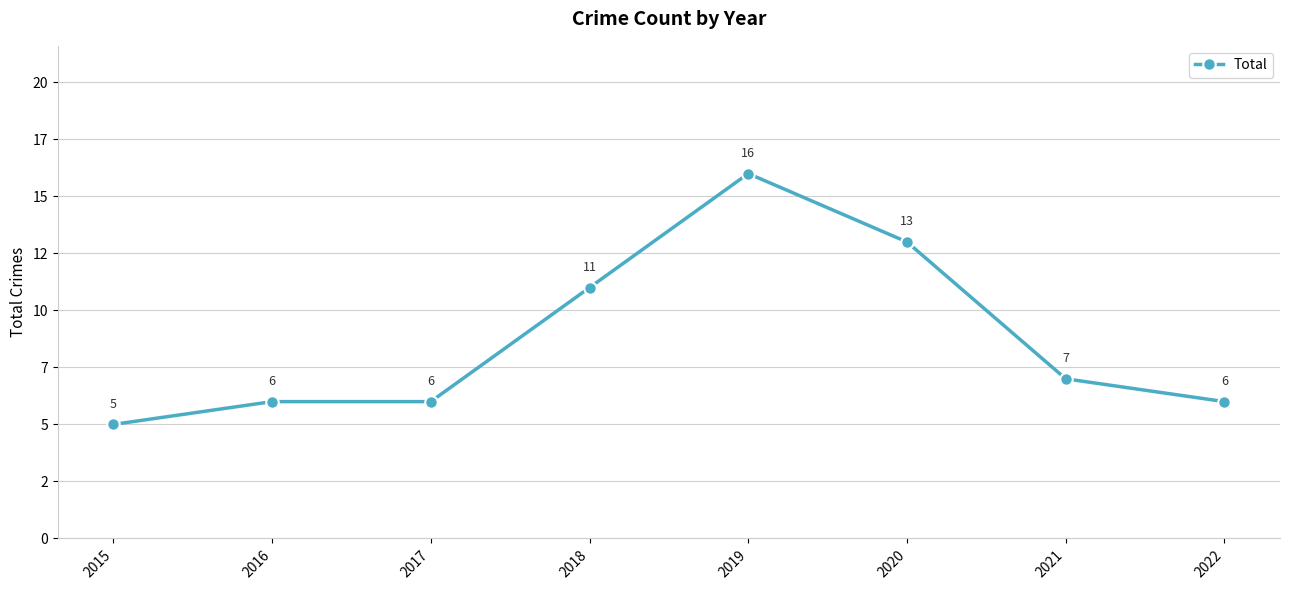

Does the chart have visible grid lines?

Yes